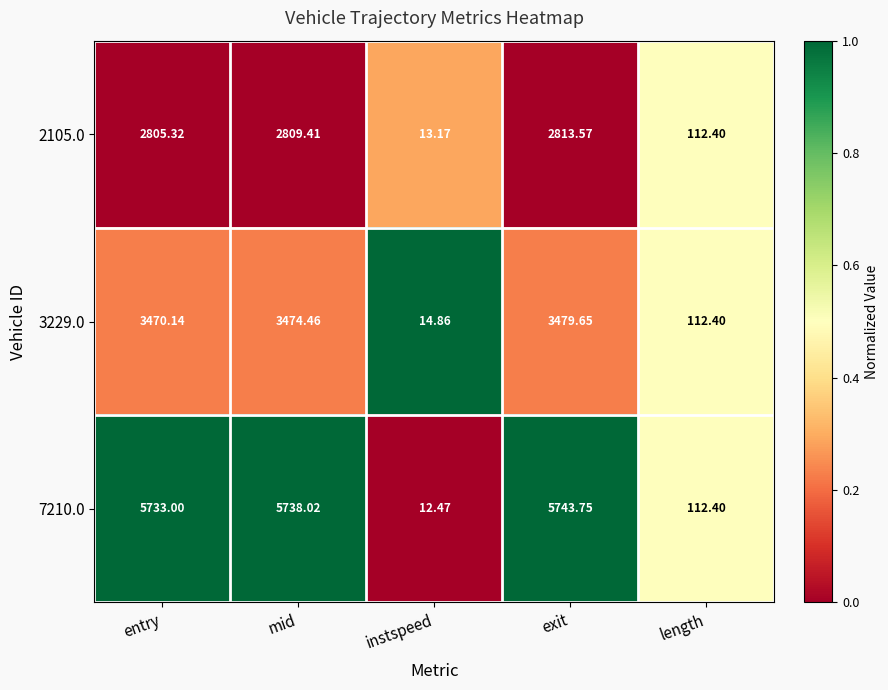

Which category has the lowest value across all series?

instspeed